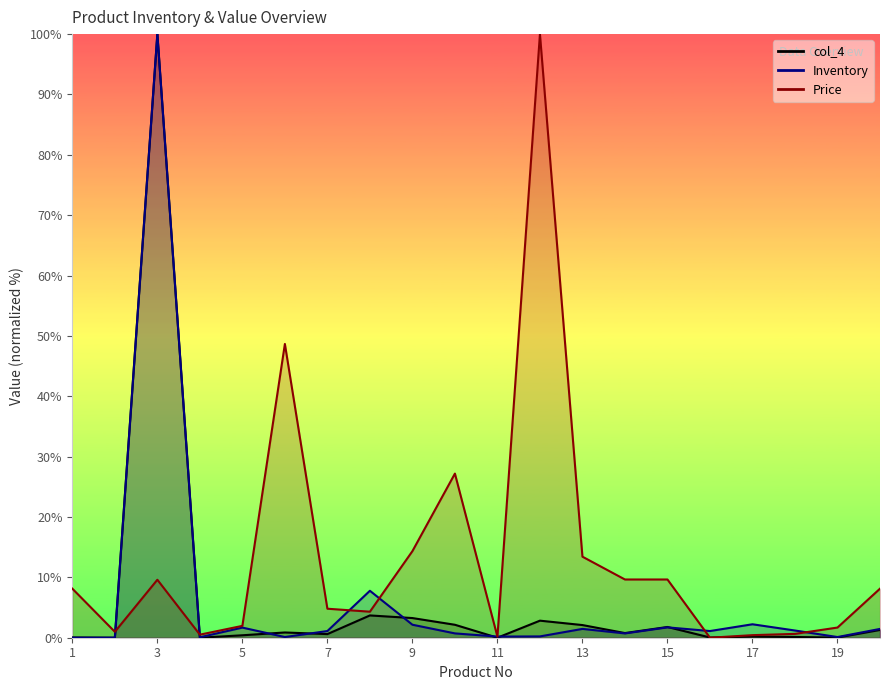

List the labels in order of Inventory value, smallest first.

1, 2, 4, 6, 19, 11, 12, 14, 10, 7, 16, 18, 20, 13, 5, 15, 9, 17, 8, 3